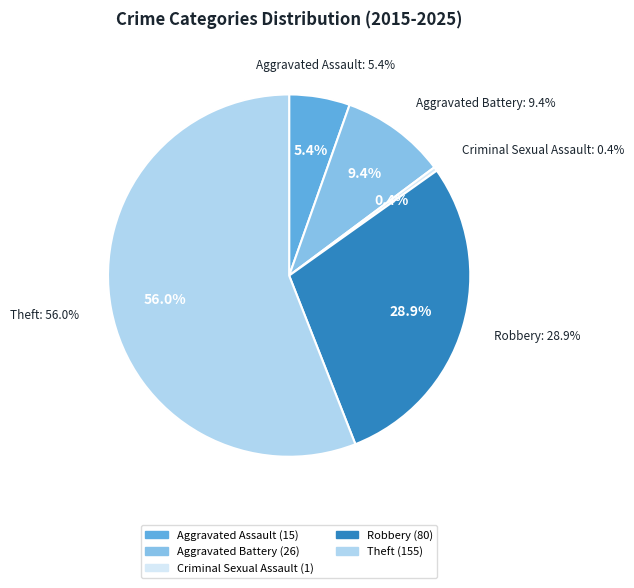

Does any single category account for the majority?

Yes